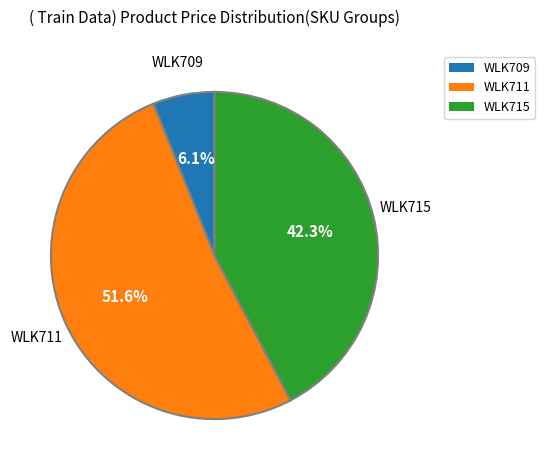

To the nearest percent, what is the difference between the largest and smallest slice percentages?

46%